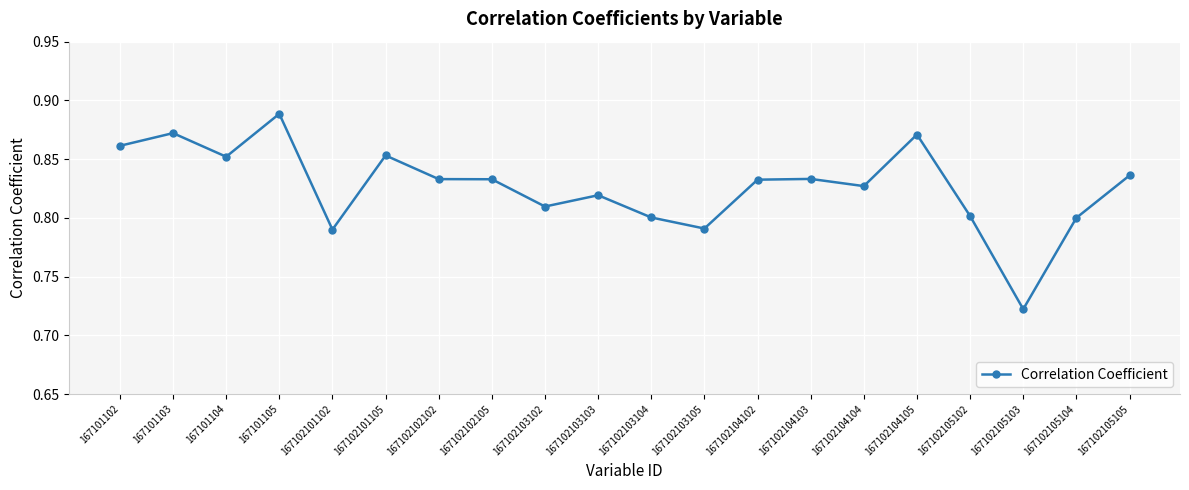

True or false: the data has more than 0 interior local peaks.

True